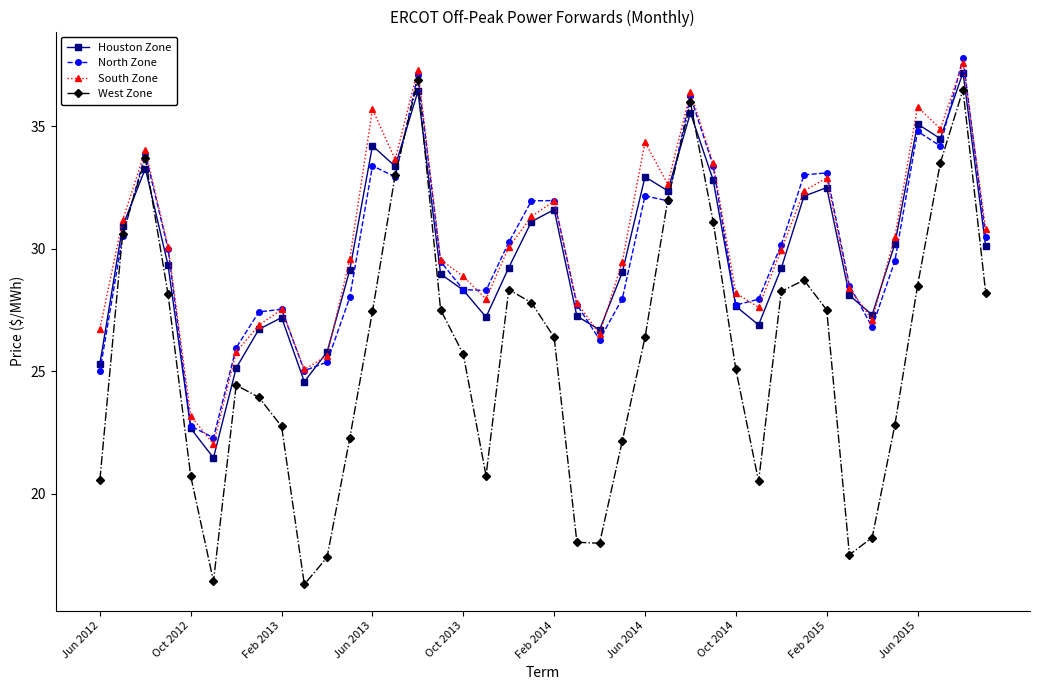

What is the minimum value for Houston Zone?

21.5